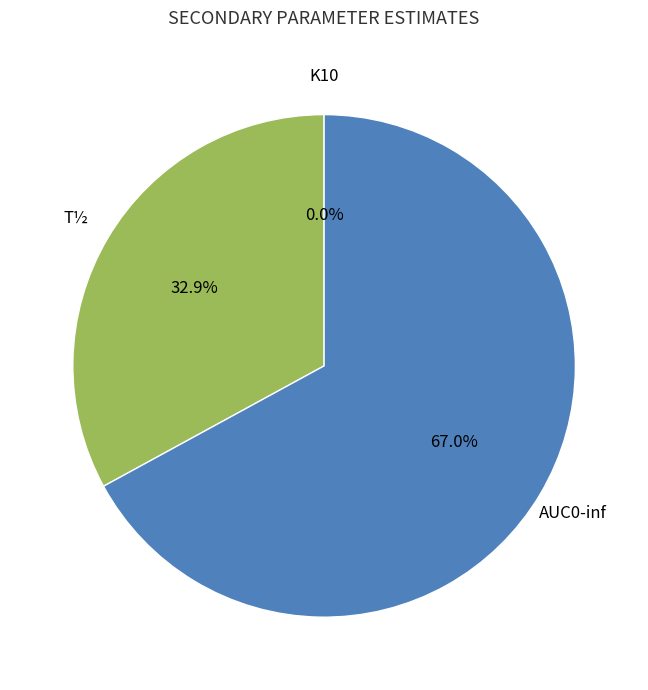

Is there any slice that represents more than half of the pie?

Yes